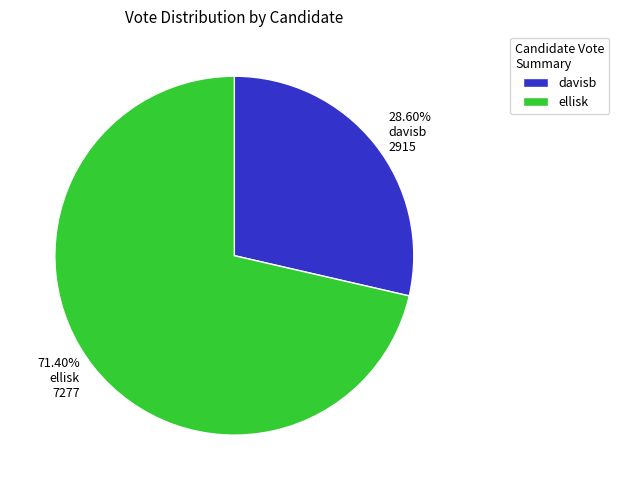

What is the total percentage of ellisk and davisb?

100.0%